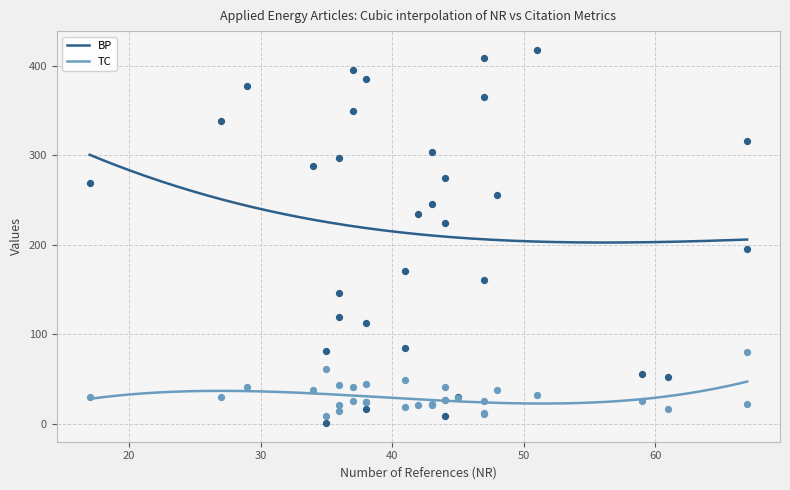

Is the value of TC at 38 greater than the value of BP at 47?

No